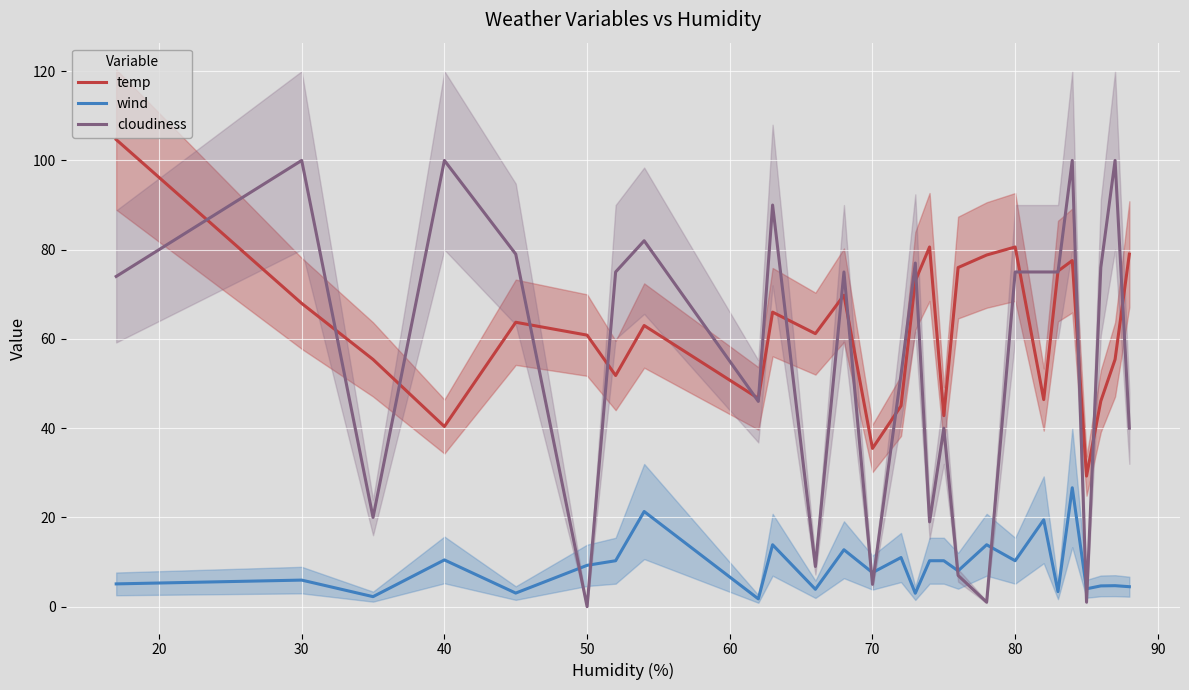

What are all the series names shown in the legend?

temp, wind, cloudiness